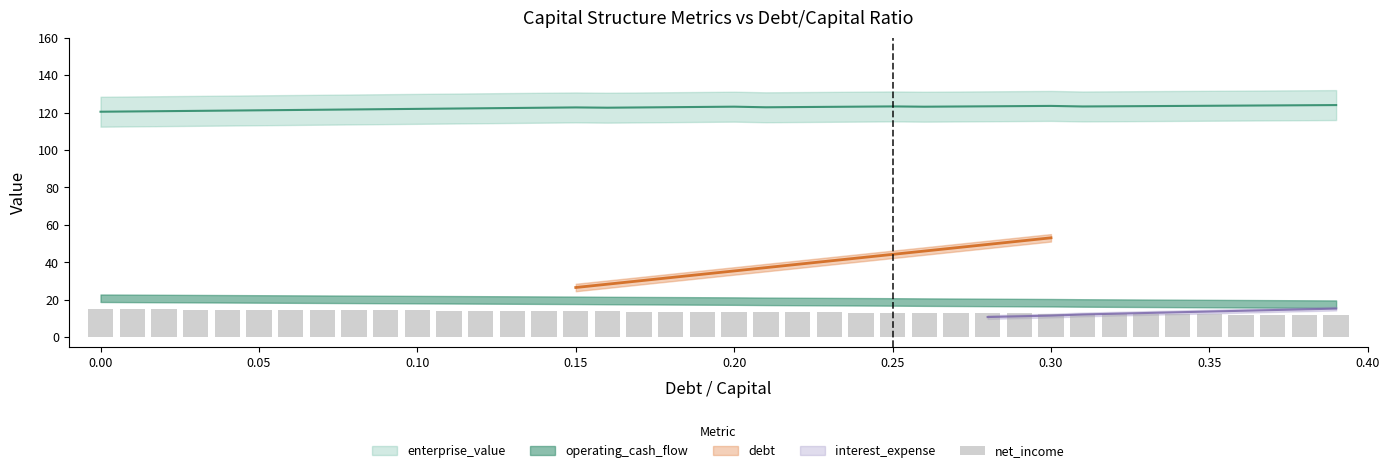

What is the minimum value shown in the chart?

11.8